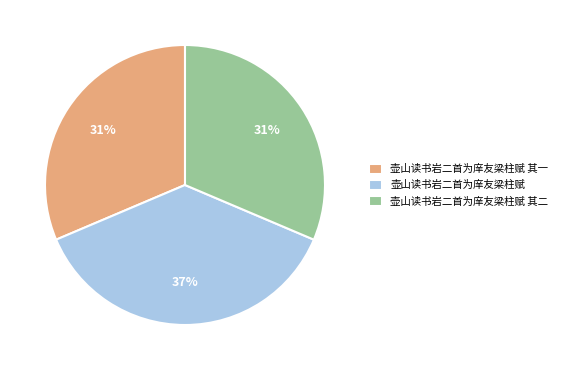

How many slices are in this pie chart?

3